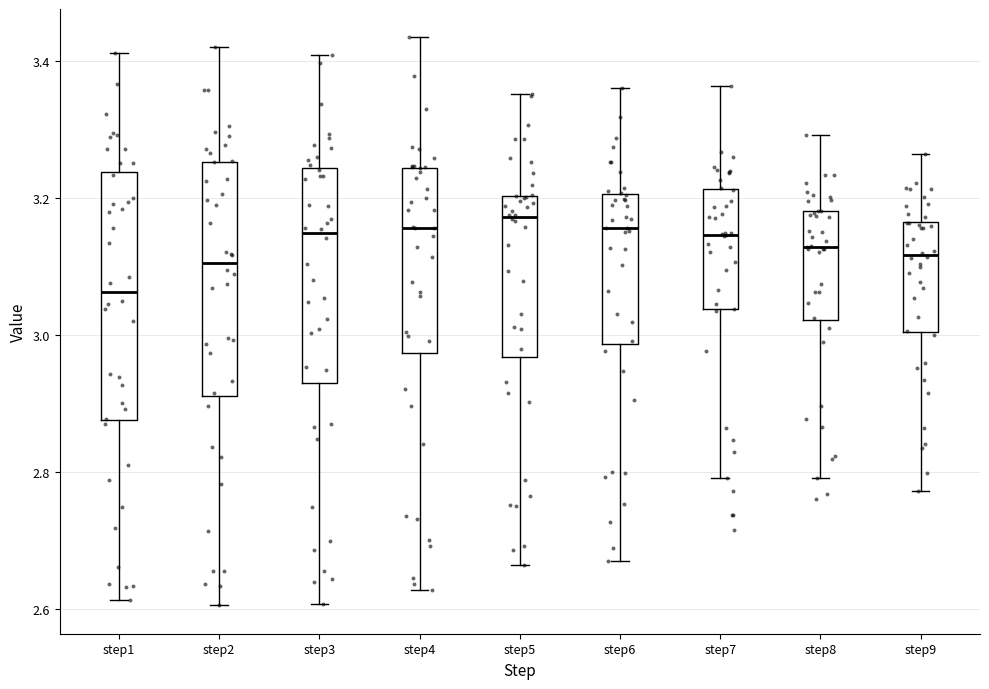

Reading left to right, read every box against the y-axis: the position of its median line, the range the box covers, and the ends of its whiskers. The values are not printed on the chart, so give them approximately, as read against the axis.

step1: median 3.06, box 2.88 to 3.24, whiskers 2.62 to 3.42
step2: median 3.10, box 2.92 to 3.26, whiskers 2.60 to 3.42
step3: median 3.14, box 2.92 to 3.24, whiskers 2.60 to 3.40
step4: median 3.16, box 2.98 to 3.24, whiskers 2.62 to 3.44
step5: median 3.18, box 2.96 to 3.20, whiskers 2.66 to 3.36
step6: median 3.16, box 2.98 to 3.20, whiskers 2.68 to 3.36
step7: median 3.14, box 3.04 to 3.22, whiskers 2.80 to 3.36
step8: median 3.12, box 3.02 to 3.18, whiskers 2.80 to 3.30
step9: median 3.12, box 3.00 to 3.16, whiskers 2.78 to 3.26